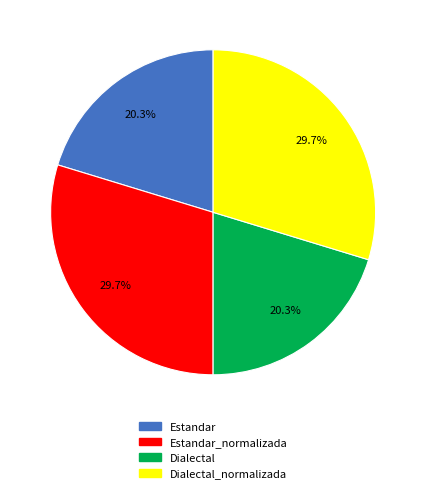

What percentage is the Estandar slice, to the nearest percent?

20%